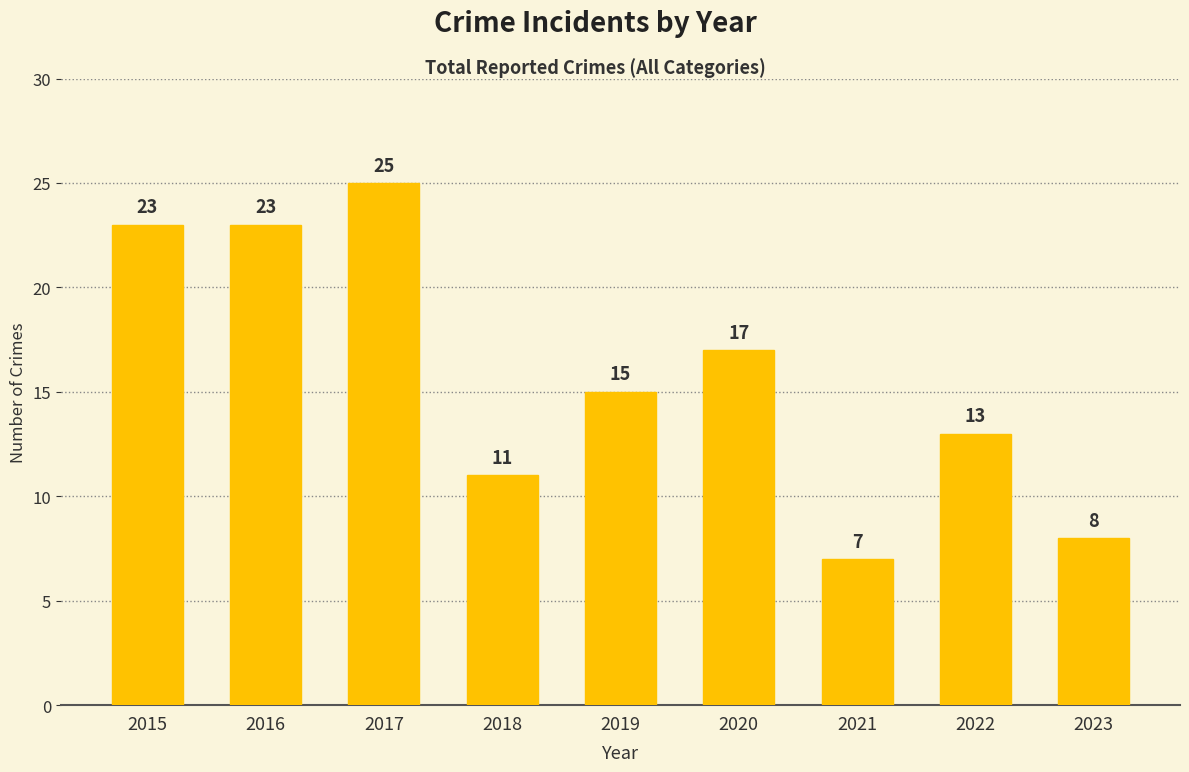

What is the difference between the maximum and second lowest values?

17